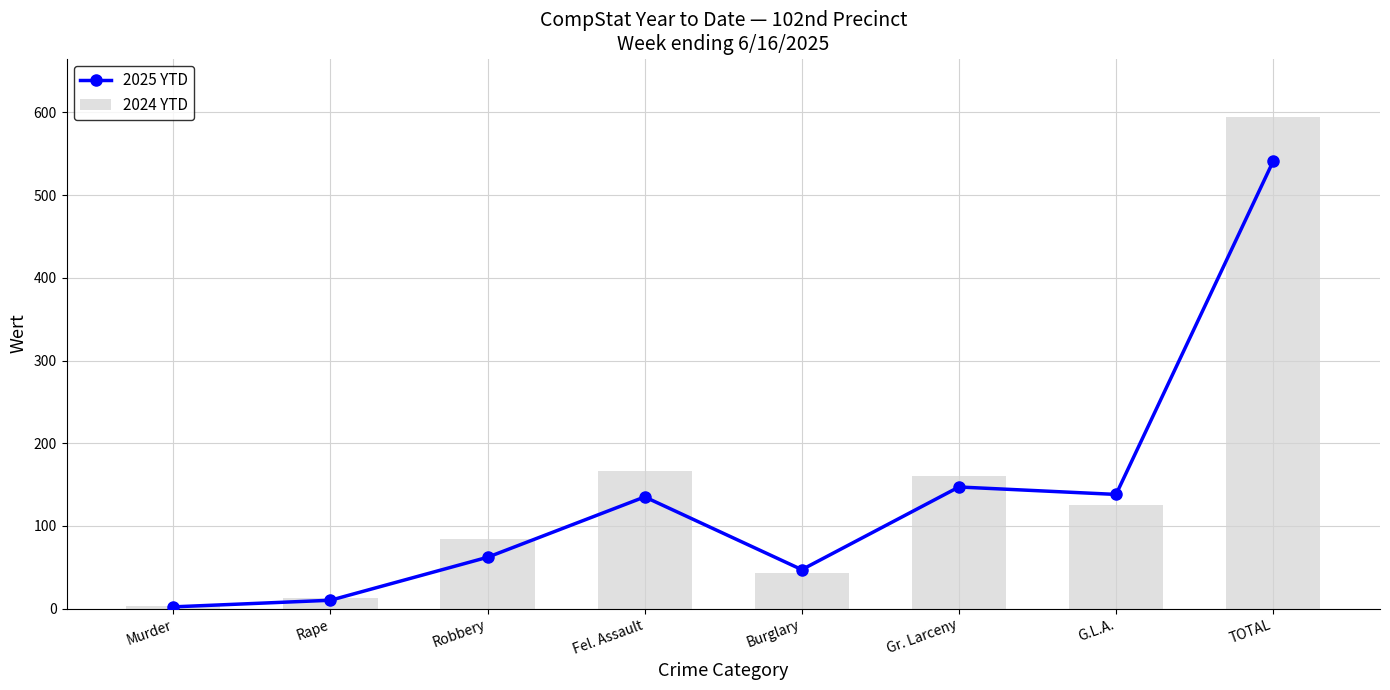

What is the maximum value shown in the chart?

594